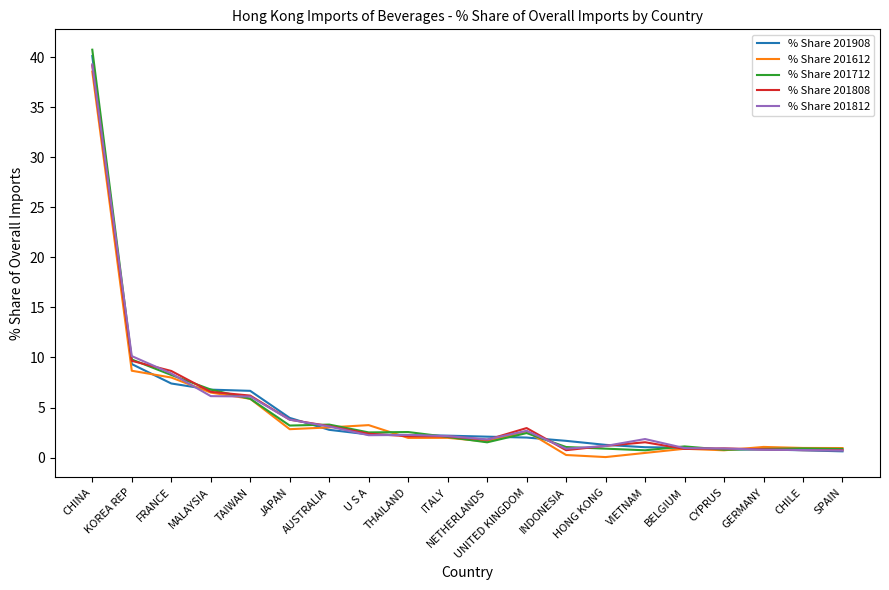

At which label is % Share 201712 closest to 20?

KOREA REP